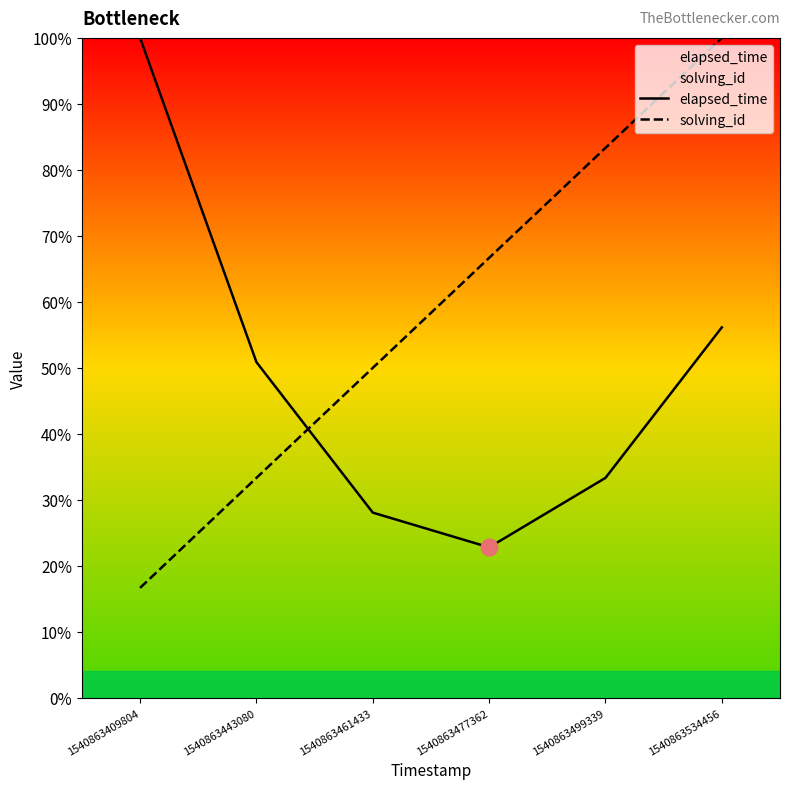

Rank the series by their maximum value, from lowest to highest.

elapsed_time, solving_id